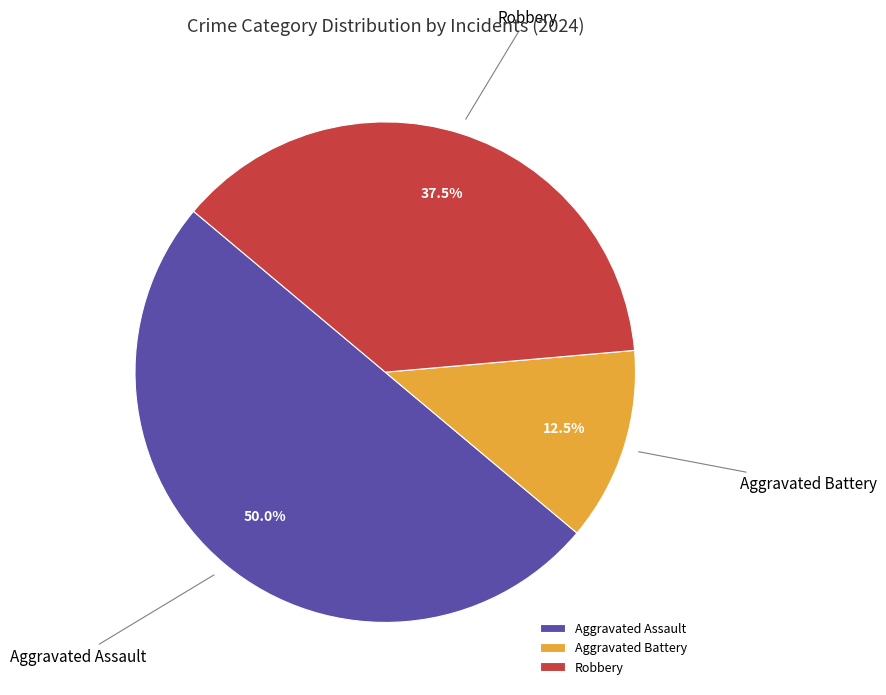

Is the sum of Aggravated Assault and Aggravated Battery greater than half?

Yes